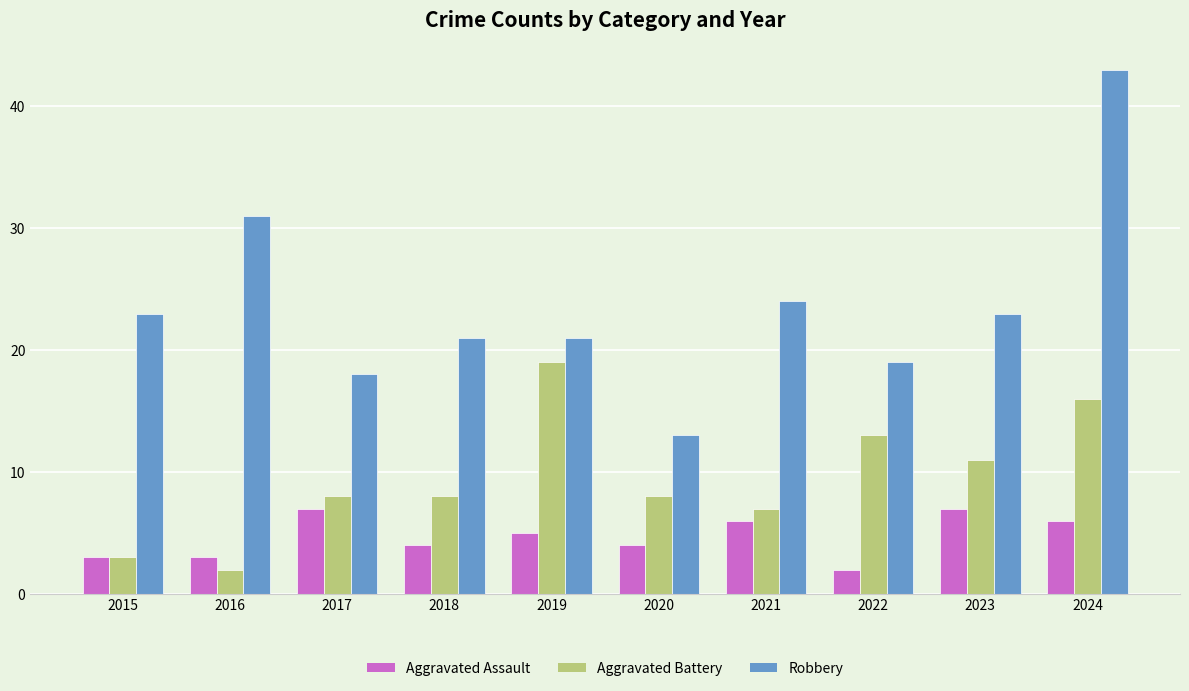

List the series in order of their peak value, lowest first.

Aggravated Assault, Aggravated Battery, Robbery